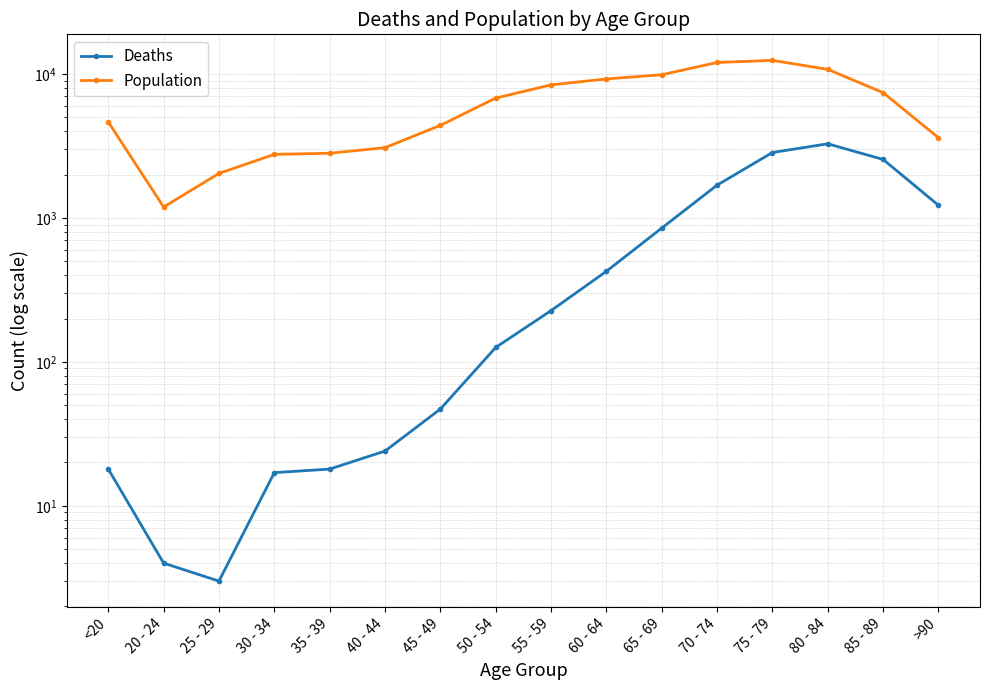

Is the value of Deaths at 45 - 49 greater than the value of Population at 65 - 69?

No